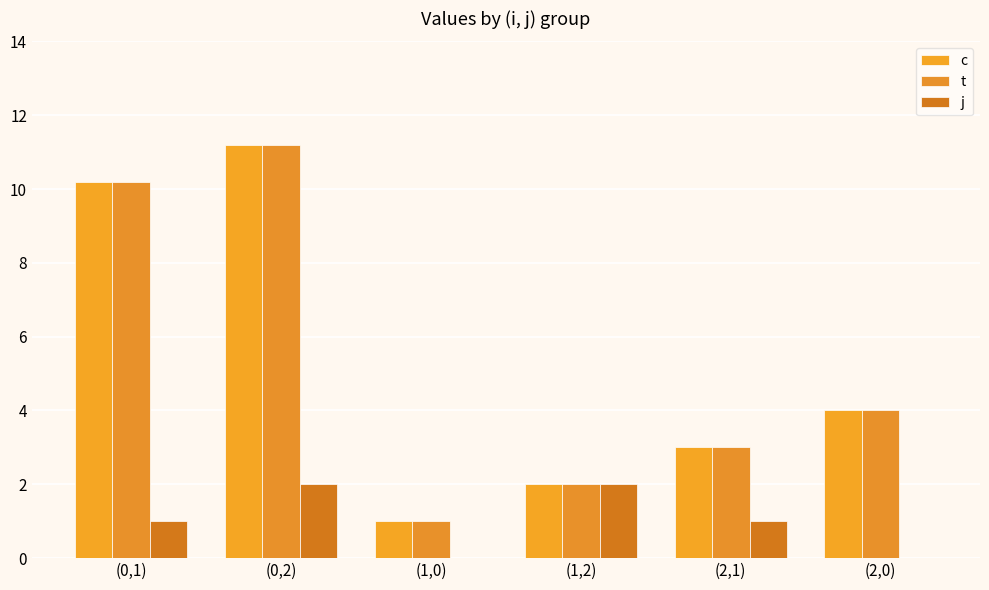

Reading left to right, what are all the values shown in this chart?

c: 10.2	11.2	1.0	2.0	3.0	4.0
t: 10.2	11.2	1.0	2.0	3.0	4.0
j: 1.0	2.0	0.0	2.0	1.0	0.0